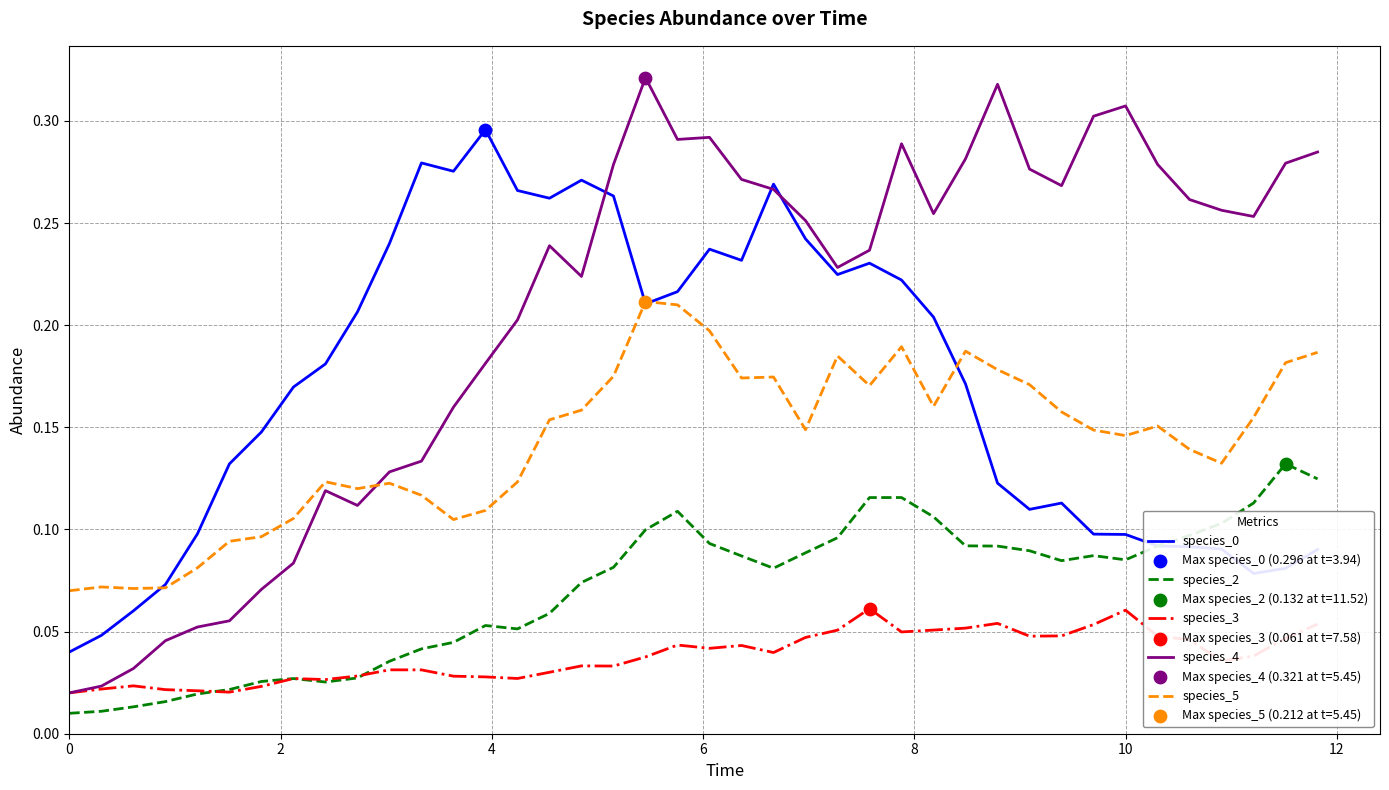

True or false: species_3 and species_0 cross at least once.

False